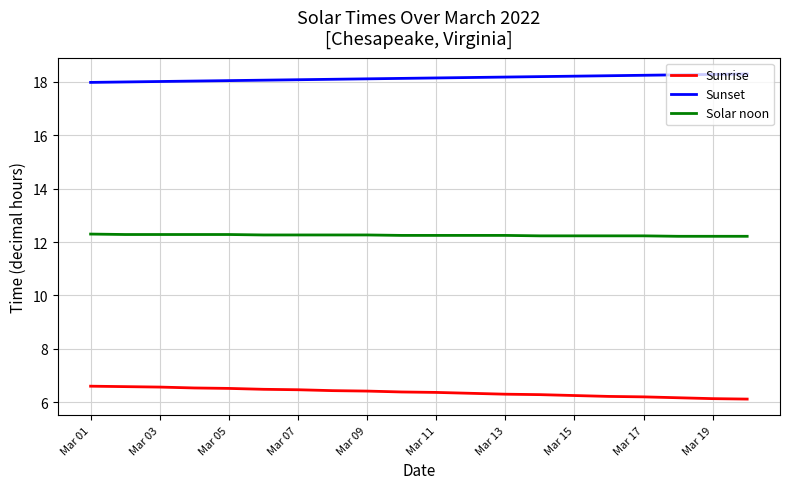

Is this an area chart (filled region under the line)?

No